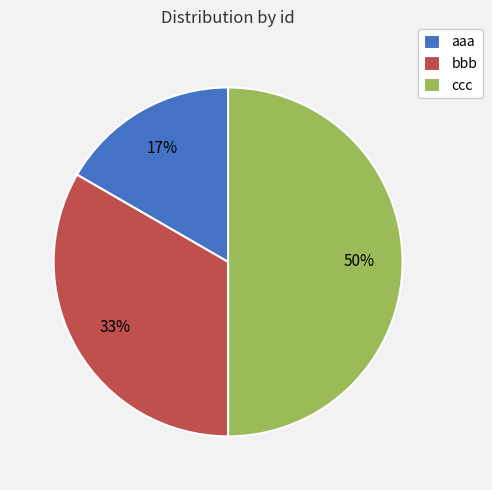

Do bbb and ccc together represent more than half of the pie?

Yes